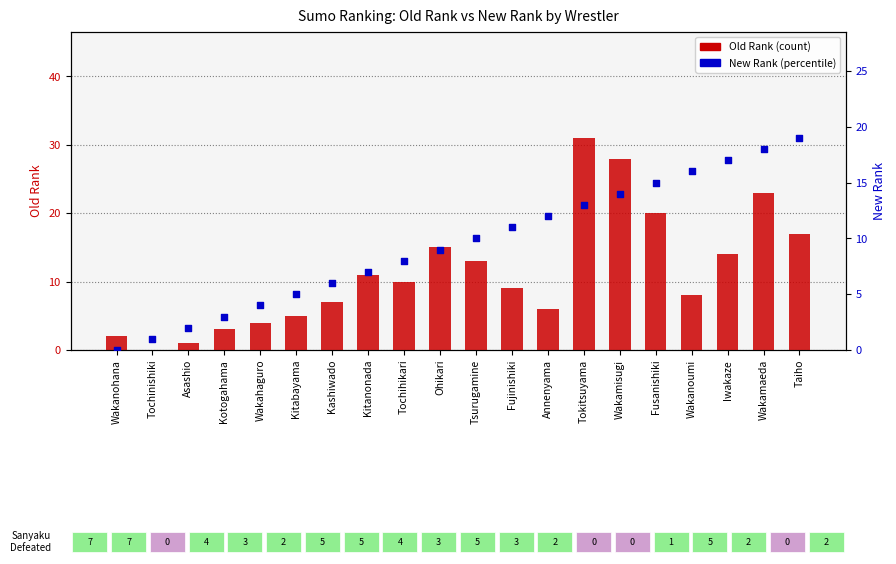

What are all the series names shown in the legend?

Old Rank, New Rank